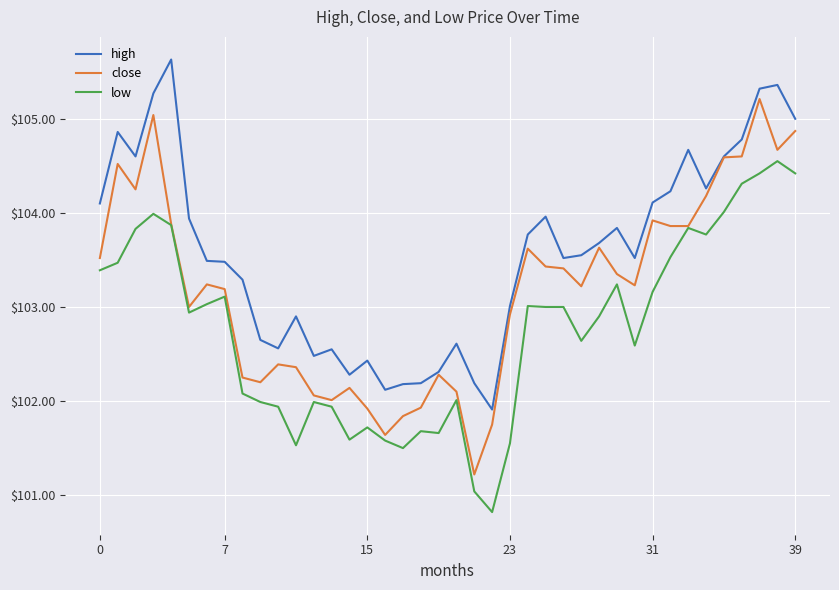

Does the chart have visible grid lines?

Yes